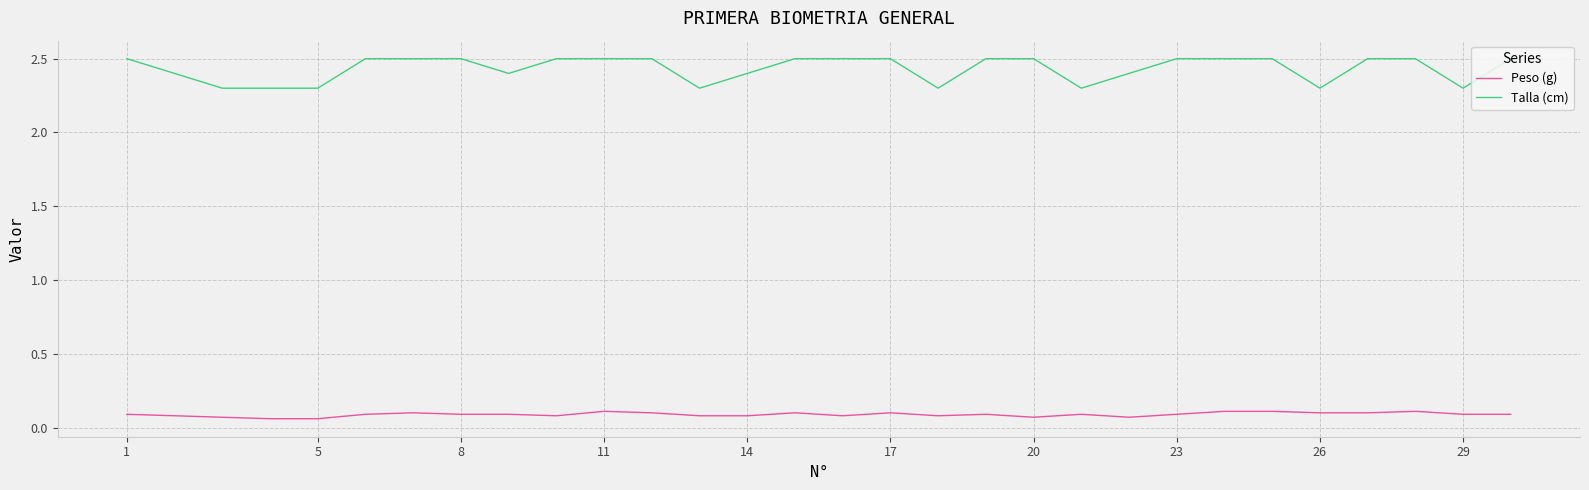

What is the maximum value shown in the chart?

2.5